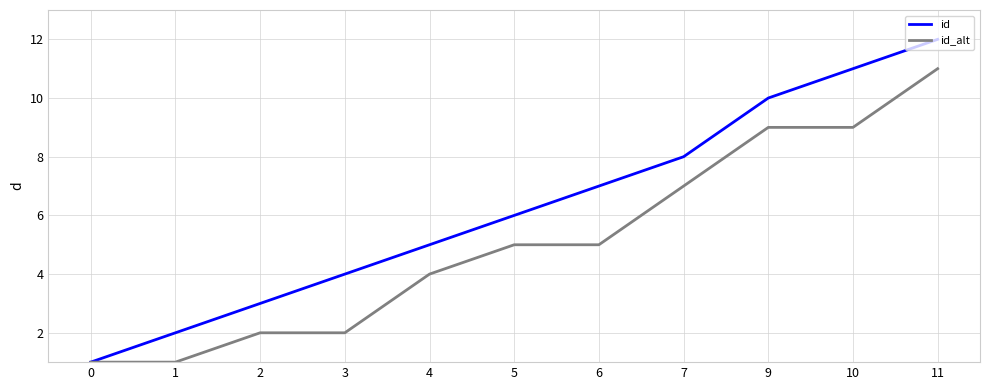

At which label is id closest to 6?

5